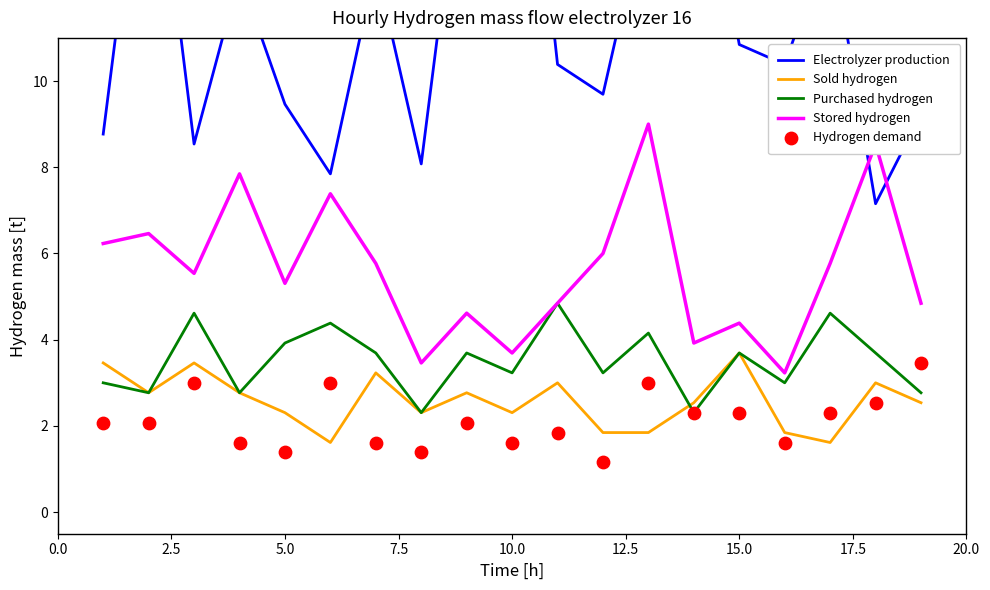

Which series reaches the minimum Y coordinate?

Hydrogen demand